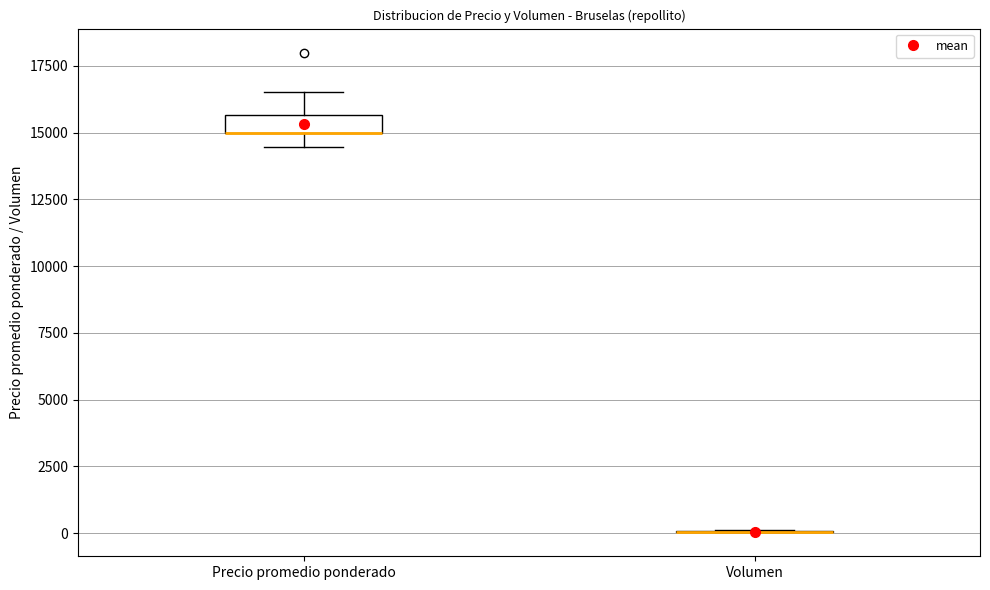

Comparing the boxes themselves (not the whiskers), which one is the tallest?

Precio promedio ponderado